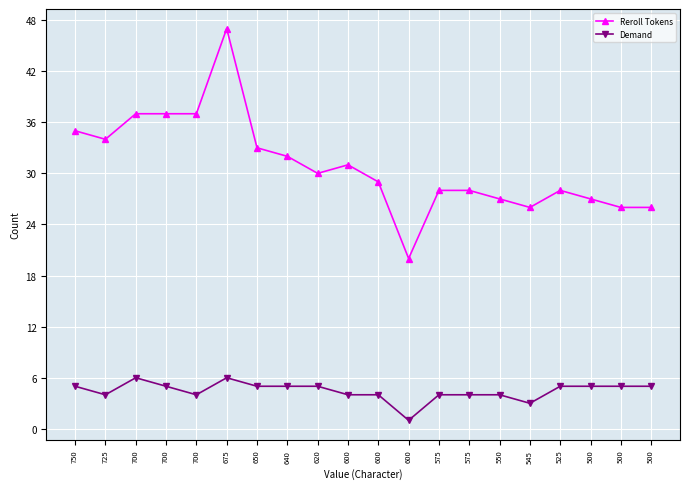

True or false: Reroll Tokens and Demand intersect in this chart.

False